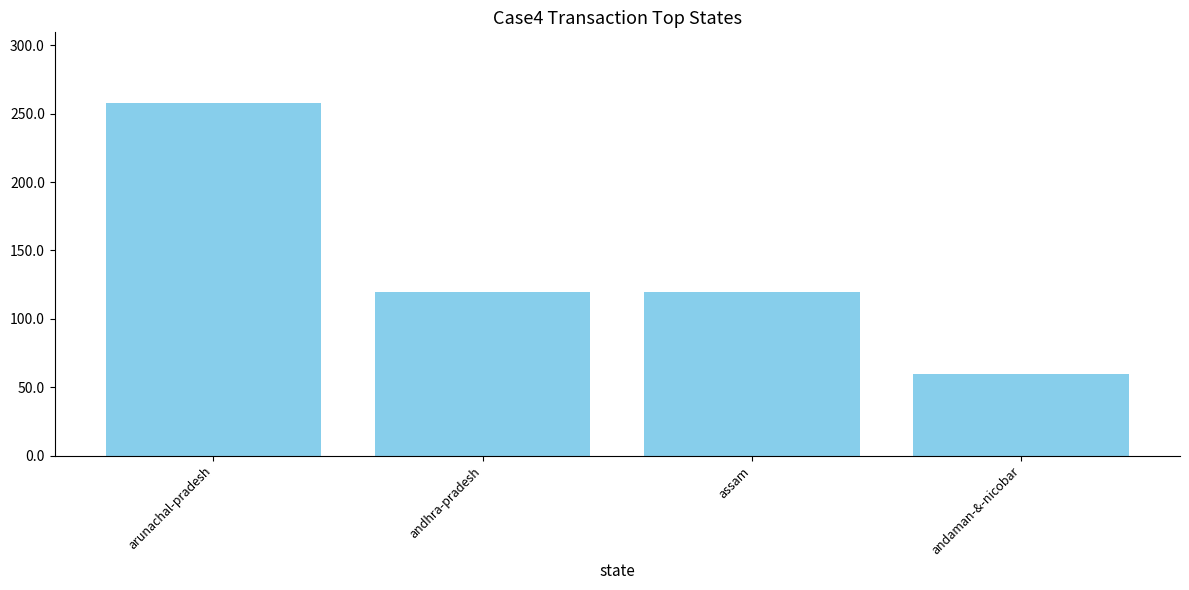

What is the label of the 2nd bar from the left?

andhra-pradesh